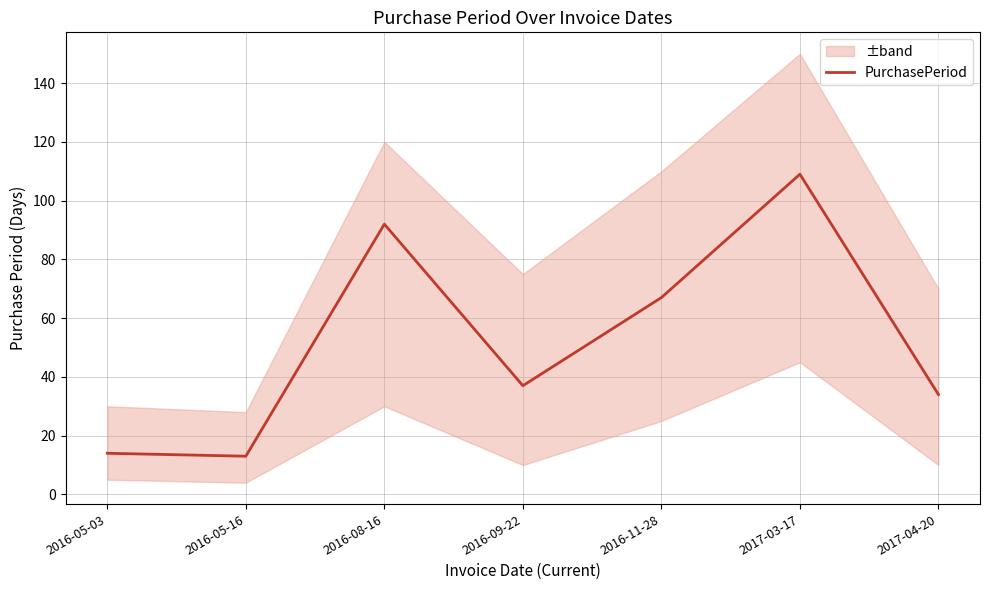

What is the sum of the values at 2017-03-17 and 2016-05-03?

123